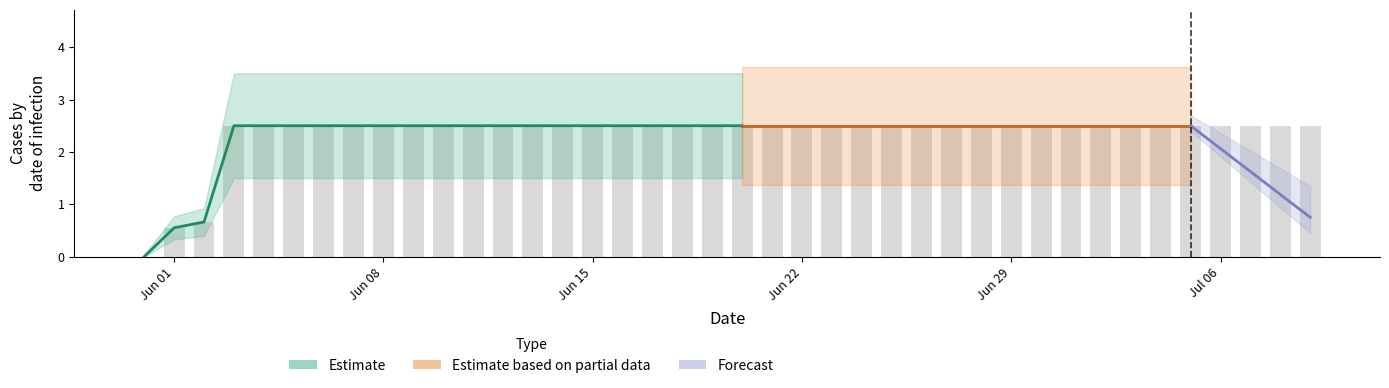

How many values exceed 2?

37